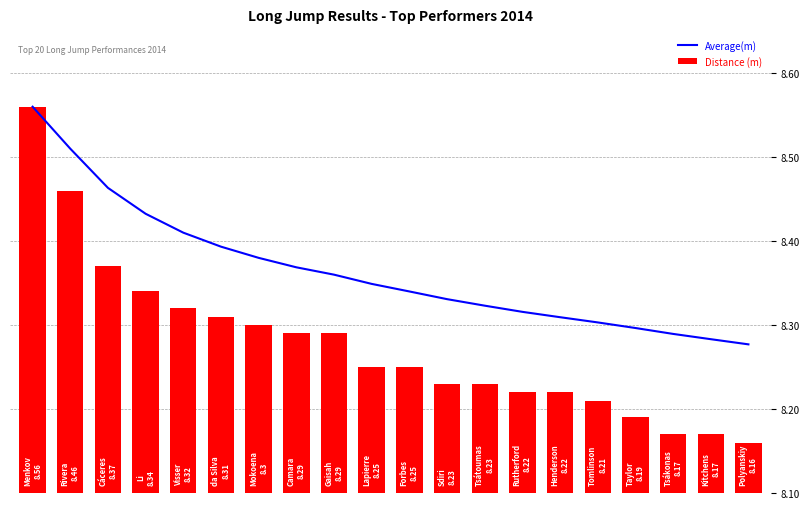

The Average(m) series shows 8.3 at 13. True or false?

True